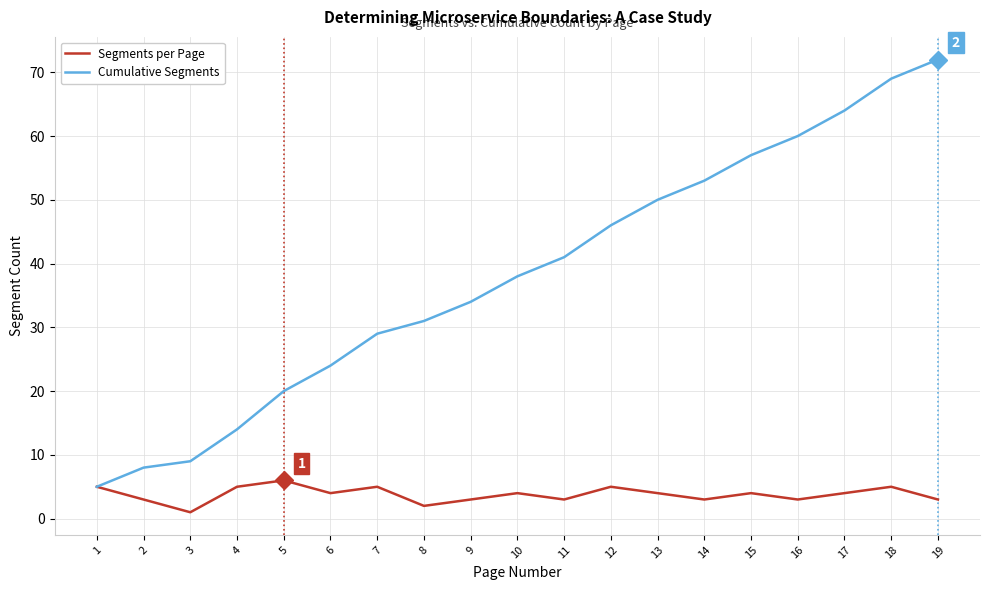

Which category has the highest value across all series?

19